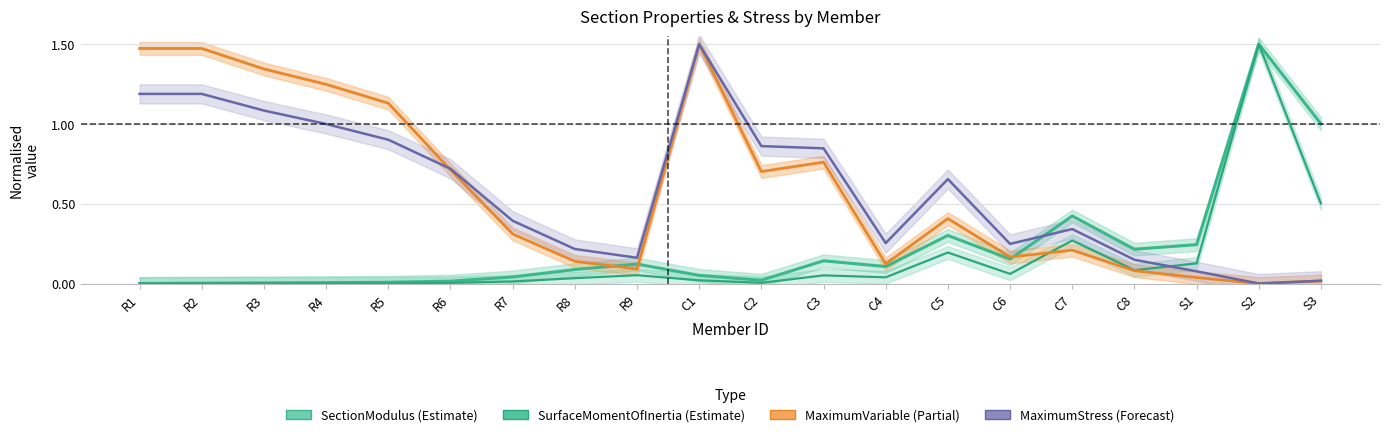

How many data points does each series have?

20